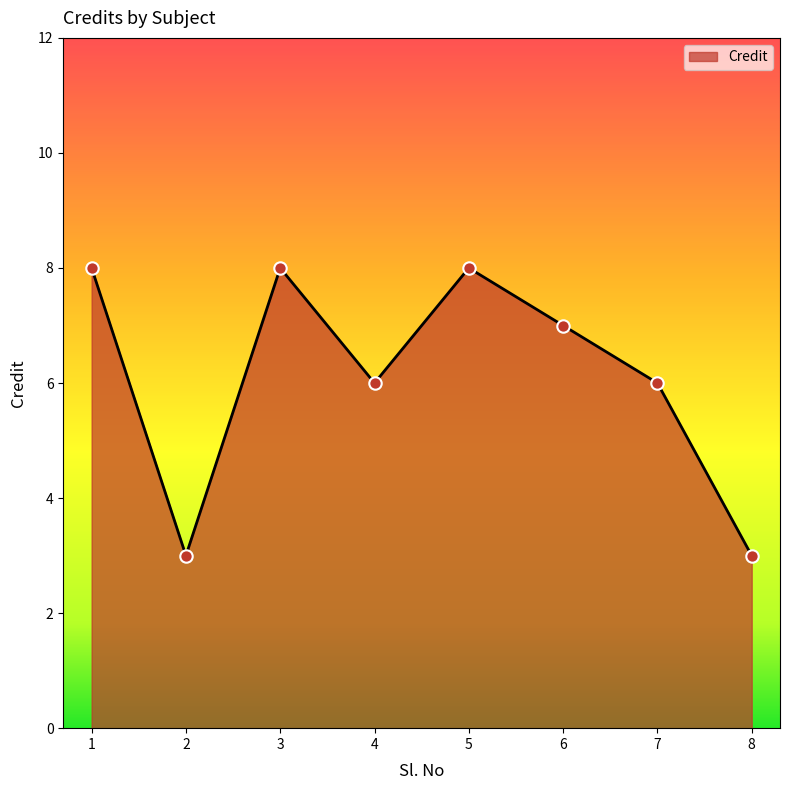

Which has a higher value, 7 or 8?

7